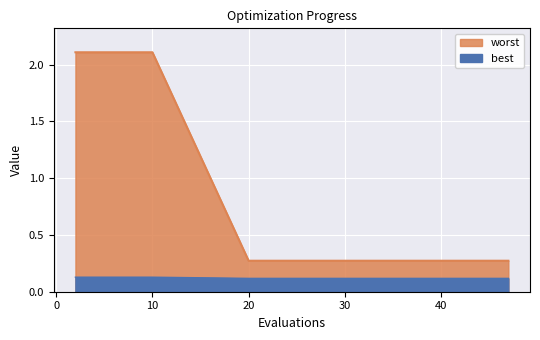

What value does the worst series have at 10?

0.1